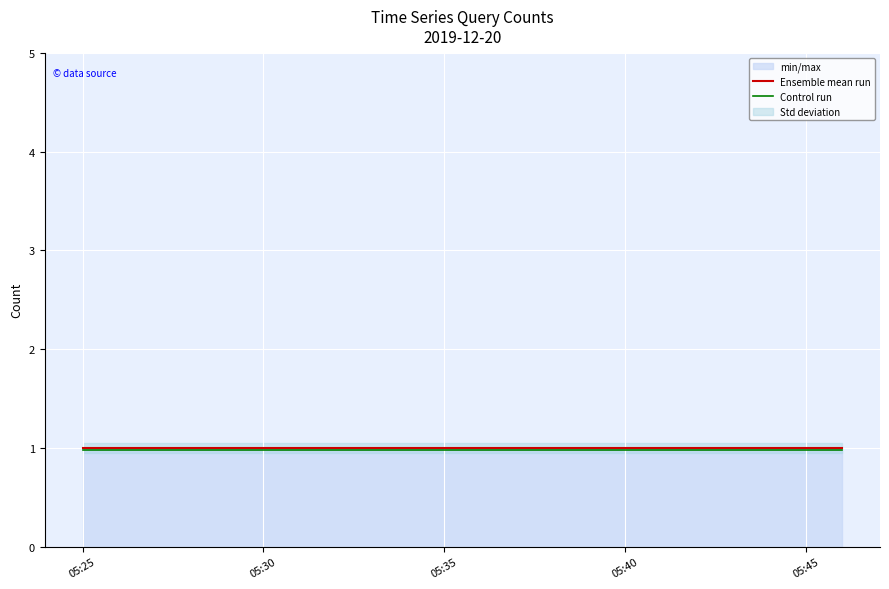

The value of Control run at 05:35 is 1.0. True or false?

True